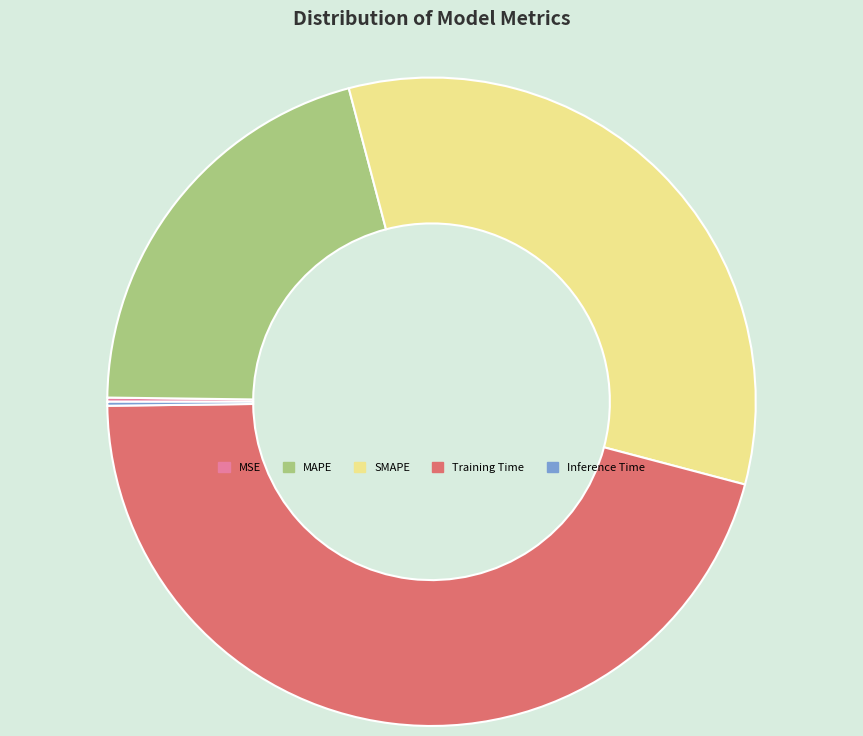

Is the sum of Training Time and SMAPE greater than half?

Yes